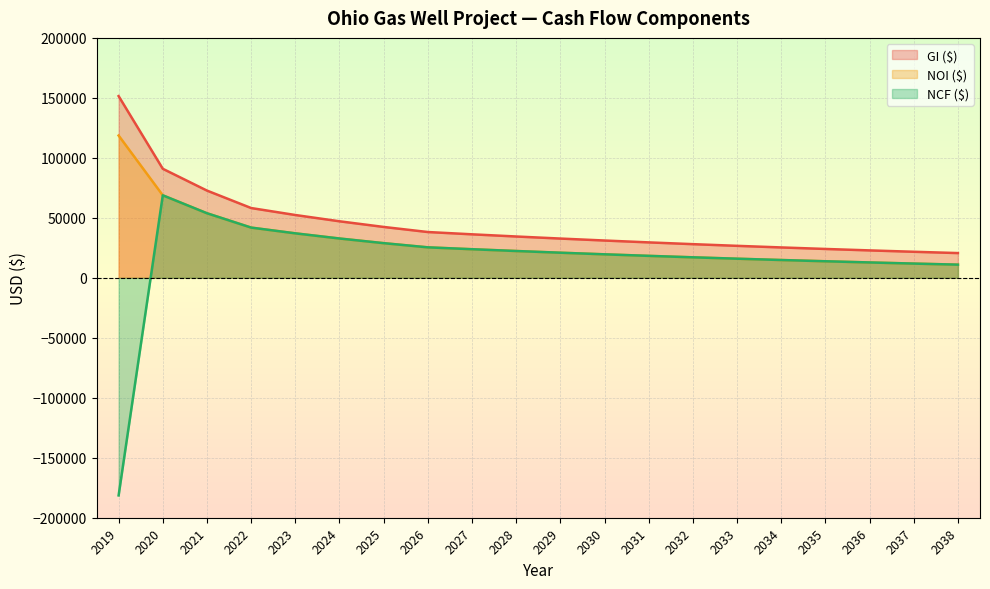

True or false: NCF ($) and NOI ($) cross at least once.

False